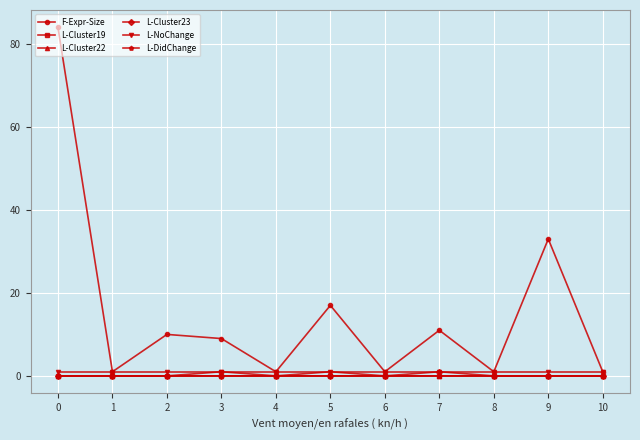

True or false: L-NoChange has a value of 1 at 2.

True